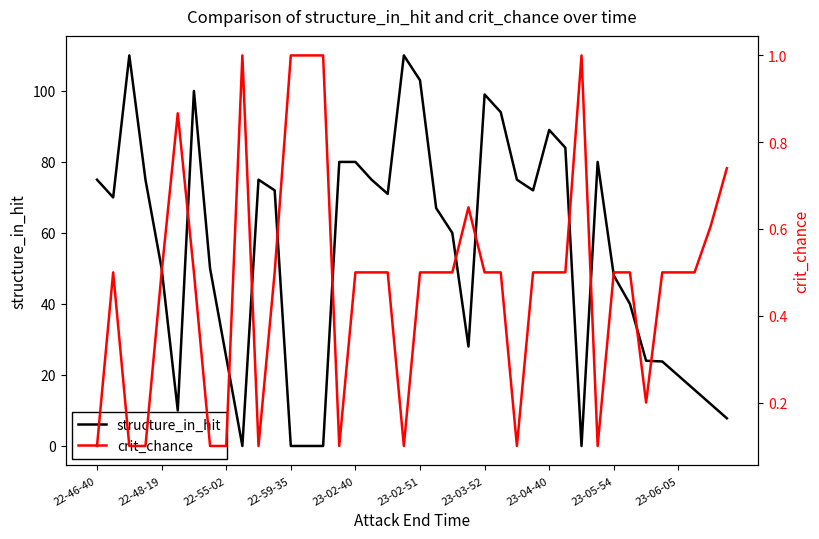

True or false: structure_in_hit has a value of 75.0 at 22-46-40.

True